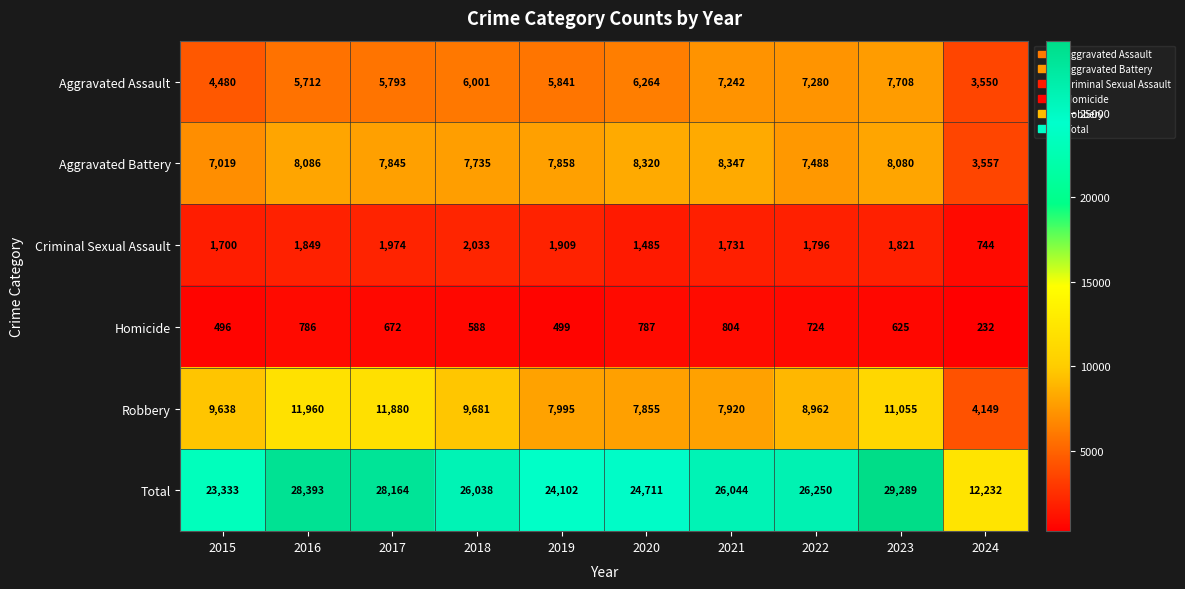

What is the approximate value of Total at 2018?

26038